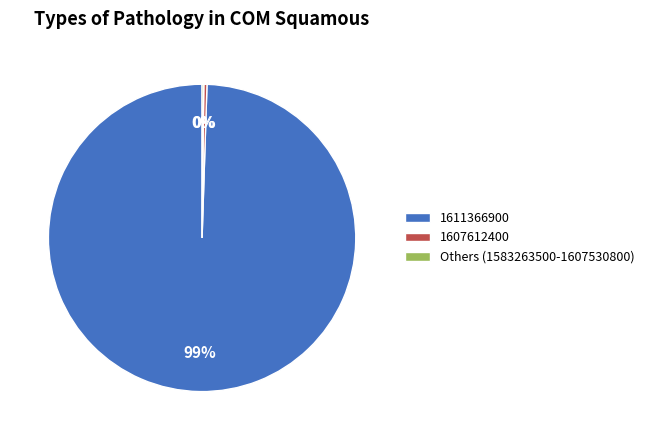

Is it true that 1607612400 is 6% of the pie?

False